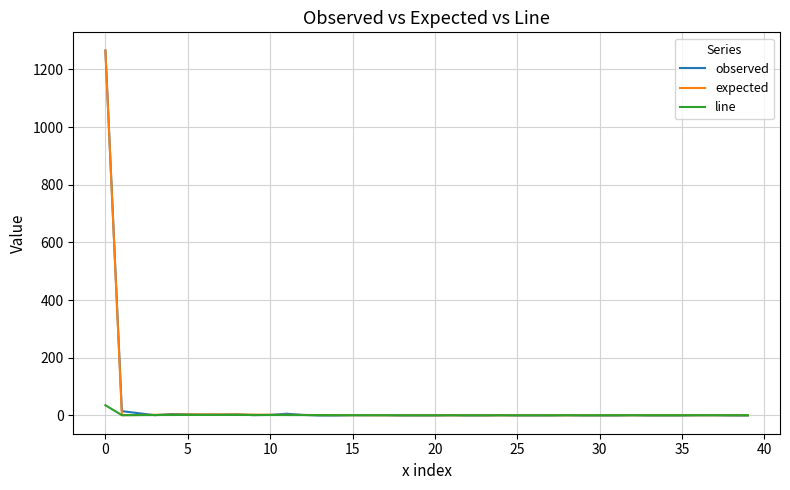

Which series has the largest range (max minus min)?

observed